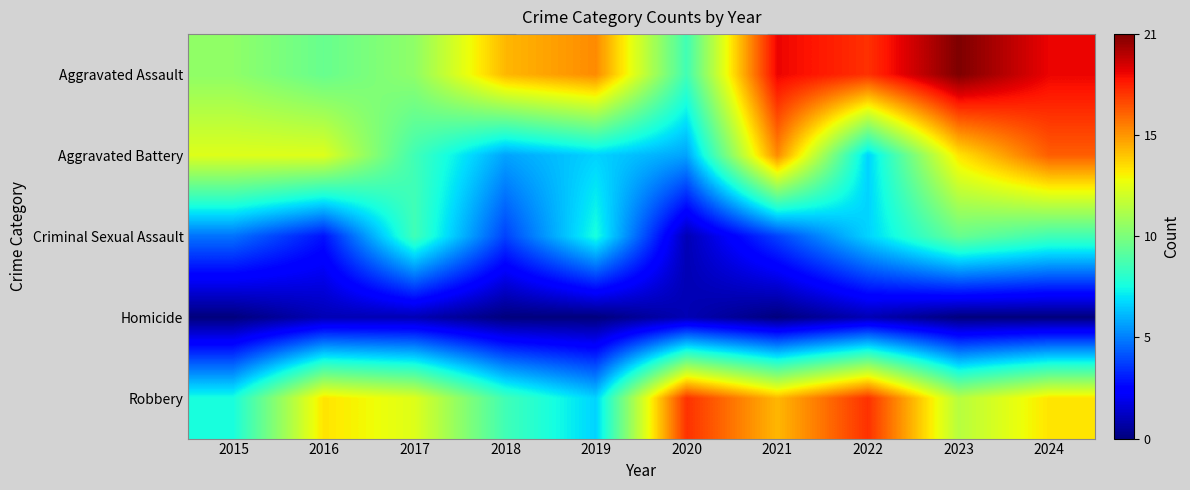

Which series has the largest range (max minus min)?

Aggravated Assault